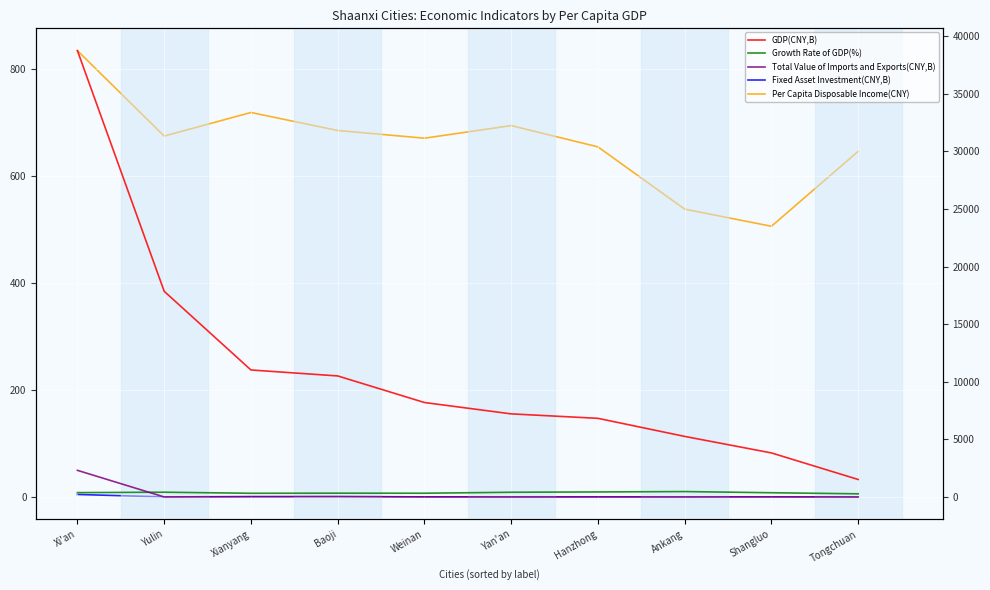

Reading left to right, list all the values displayed in this chart.

GDP(CNY,B): Xi'an=835.0	Yulin=384.9	Xianyang=237.6	Baoji=226.5	Weinan=176.8	Yan'an=155.5	Hanzhong=147.2	Ankang=113.4	Shangluo=82.5	Tongchuan=32.8
Growth Rate of GDP(%): Xi'an=8.2	Yulin=9.0	Xianyang=7.0	Baoji=7.2	Weinan=7.1	Yan'an=8.9	Hanzhong=9.5	Ankang=10.2	Shangluo=8.0	Tongchuan=6.0
Total Value of Imports and Exports(CNY,B): Xi'an=49.9	Yulin=0.1	Xianyang=0.9	Baoji=1.0	Weinan=0.2	Yan'an=0.0	Hanzhong=0.2	Ankang=0.1	Shangluo=0.3	Tongchuan=0.0
Fixed Asset Investment(CNY,B): Xi'an=221.4	Yulin=9.3	Xianyang=11.9	Baoji=20.2	Weinan=15.4	Yan'an=13.1	Hanzhong=11.6	Ankang=13.0	Shangluo=2.2	Tongchuan=2.9
Per Capita Disposable Income(CNY): Xi'an=38729.0	Yulin=31317.0	Xianyang=33364.0	Baoji=31802.0	Weinan=31133.0	Yan'an=32226.0	Hanzhong=30380.0	Ankang=24977.0	Shangluo=23491.0	Tongchuan=29996.0